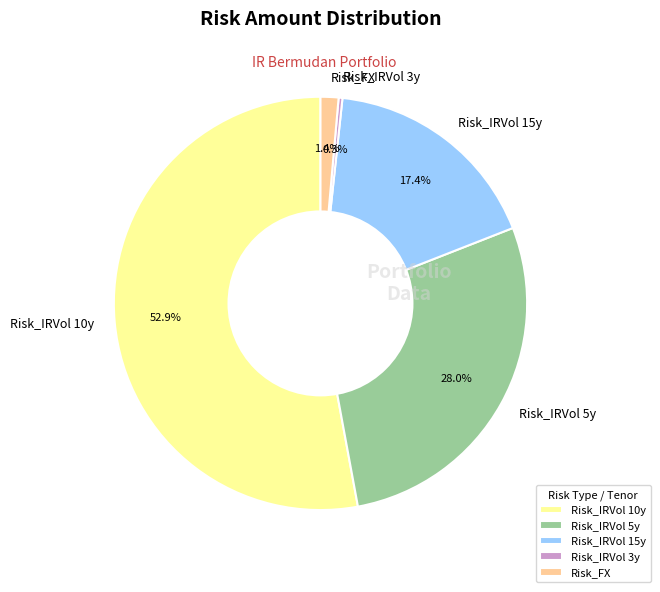

Is there a majority slice in this chart?

Yes